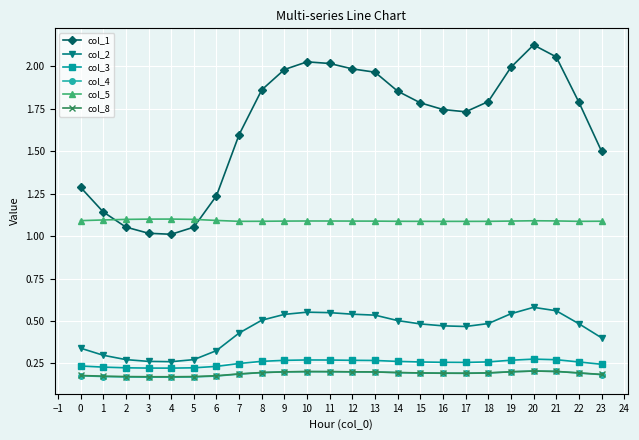

True or false: col_8 and col_1 intersect in this chart.

False